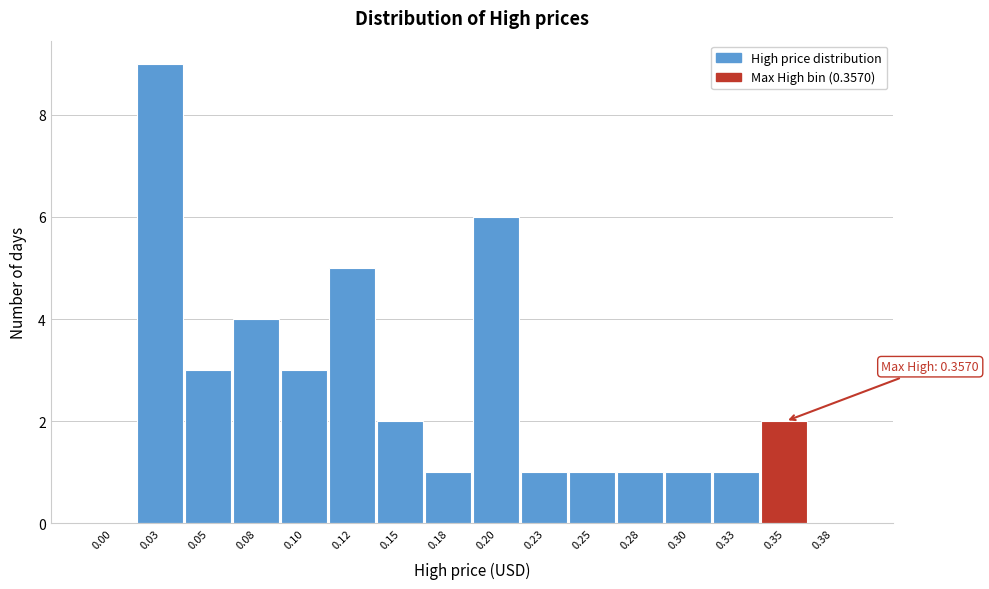

Reading left to right, what are all the values shown in this chart?

0.00=0	0.03=9	0.05=3	0.08=4	0.10=3	0.12=5	0.15=2	0.18=1	0.20=6	0.23=1	0.25=1	0.28=1	0.30=1	0.33=1	0.35=2	0.38=0